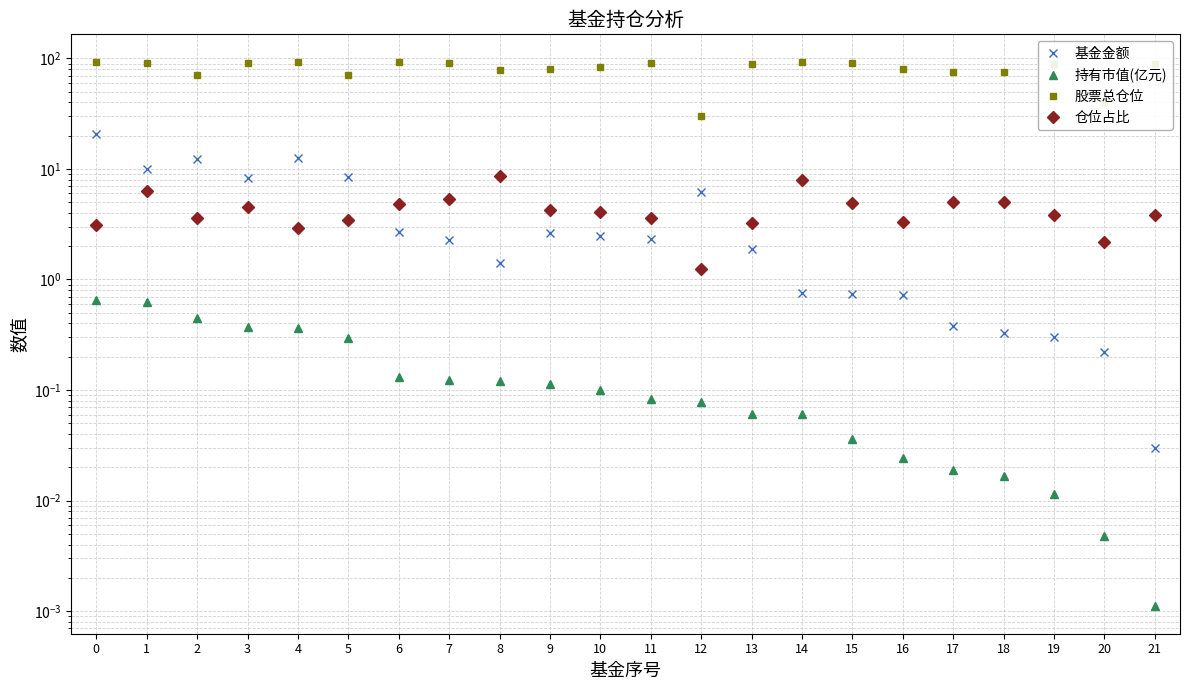

What is the difference between the maximum and second lowest values in the 持有市值(亿元) series?

0.6